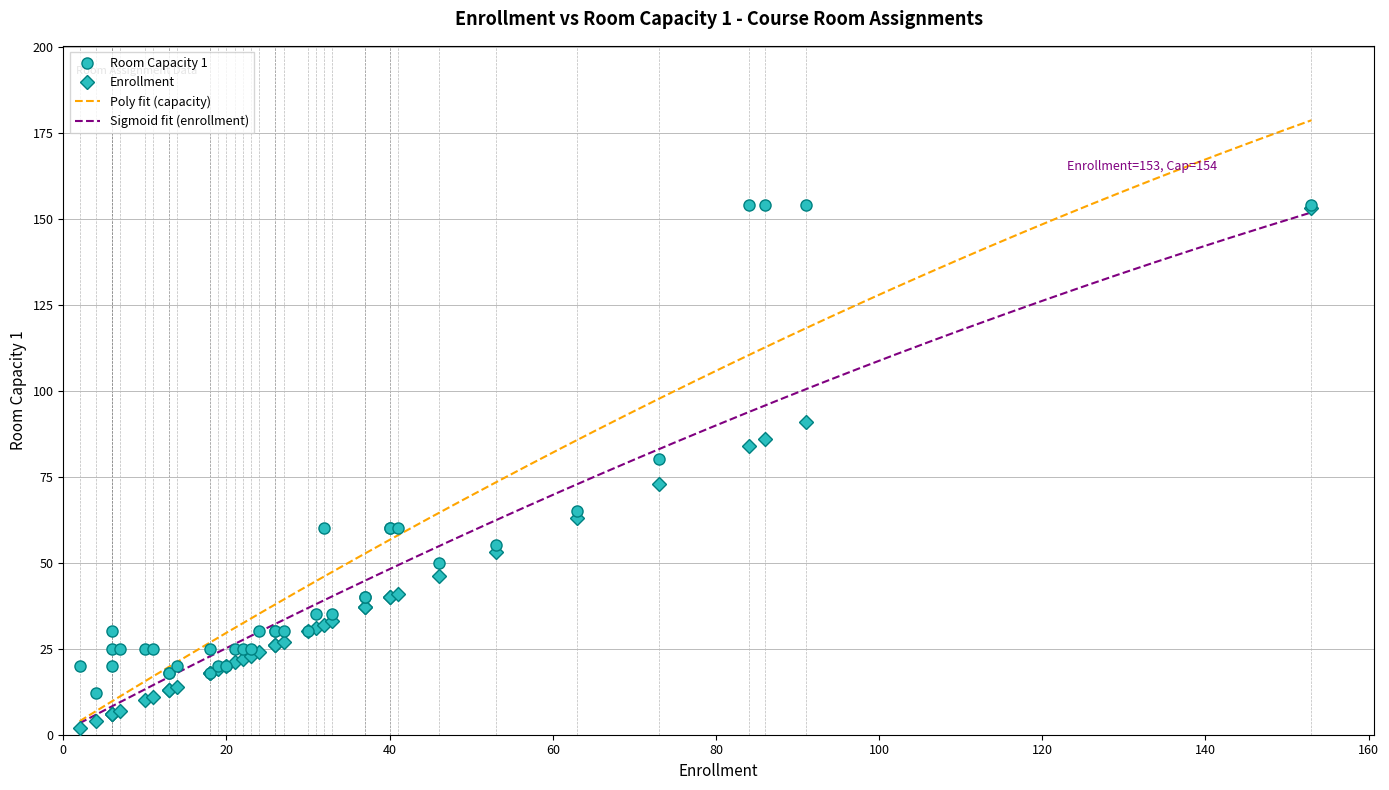

How many data points does each series have?

39